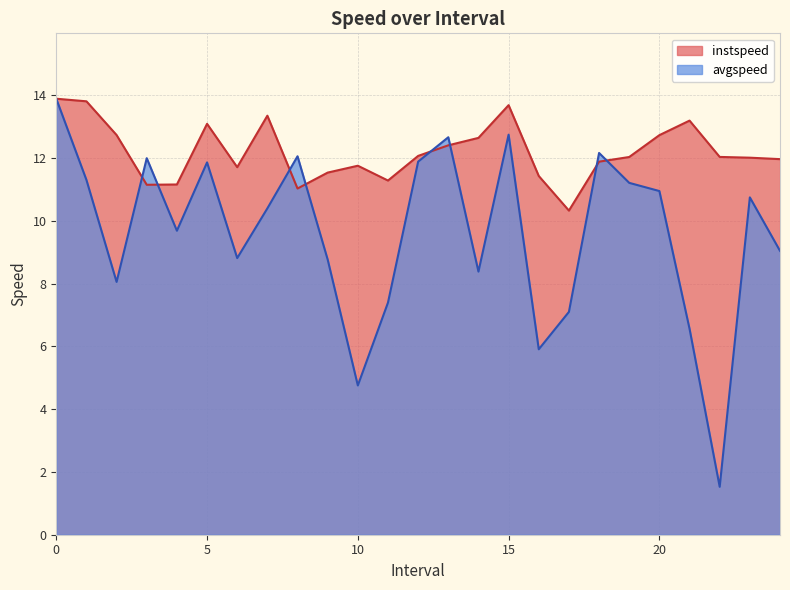

What are all the series names shown in the legend?

instspeed, avgspeed